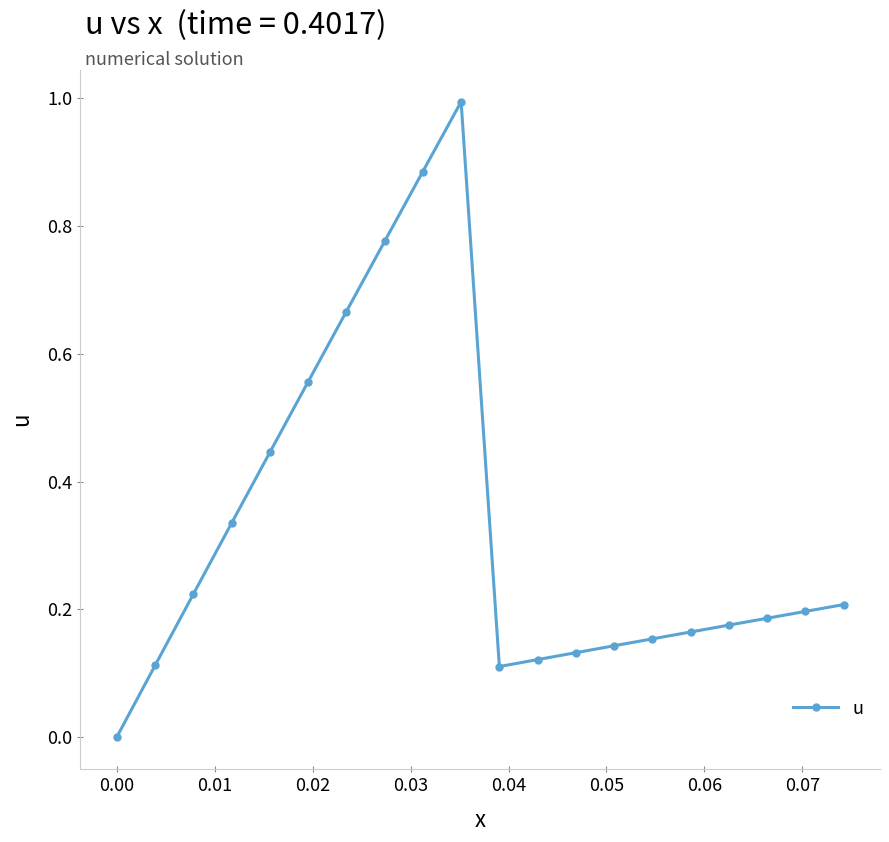

True or false: the data has more than 0 interior local peaks.

True